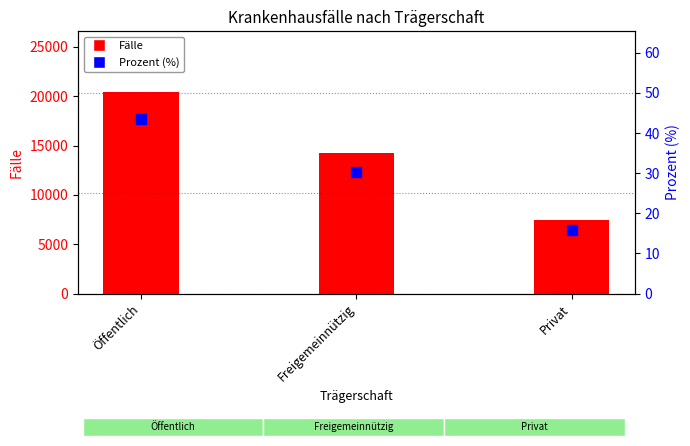

Which series contains the highest Y value?

Fälle